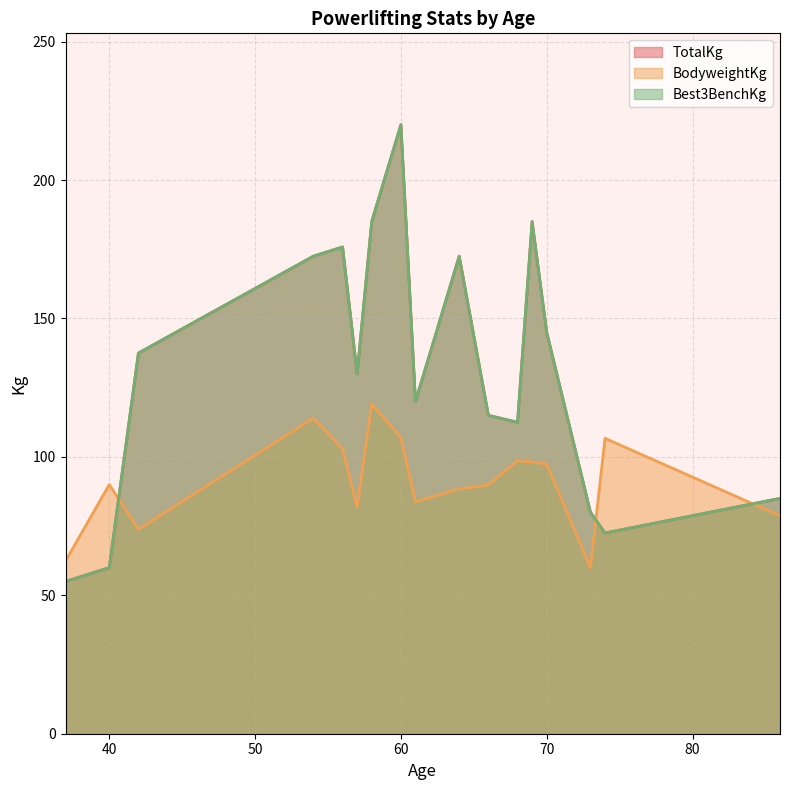

True or false: Best3BenchKg and TotalKg cross at least once.

False